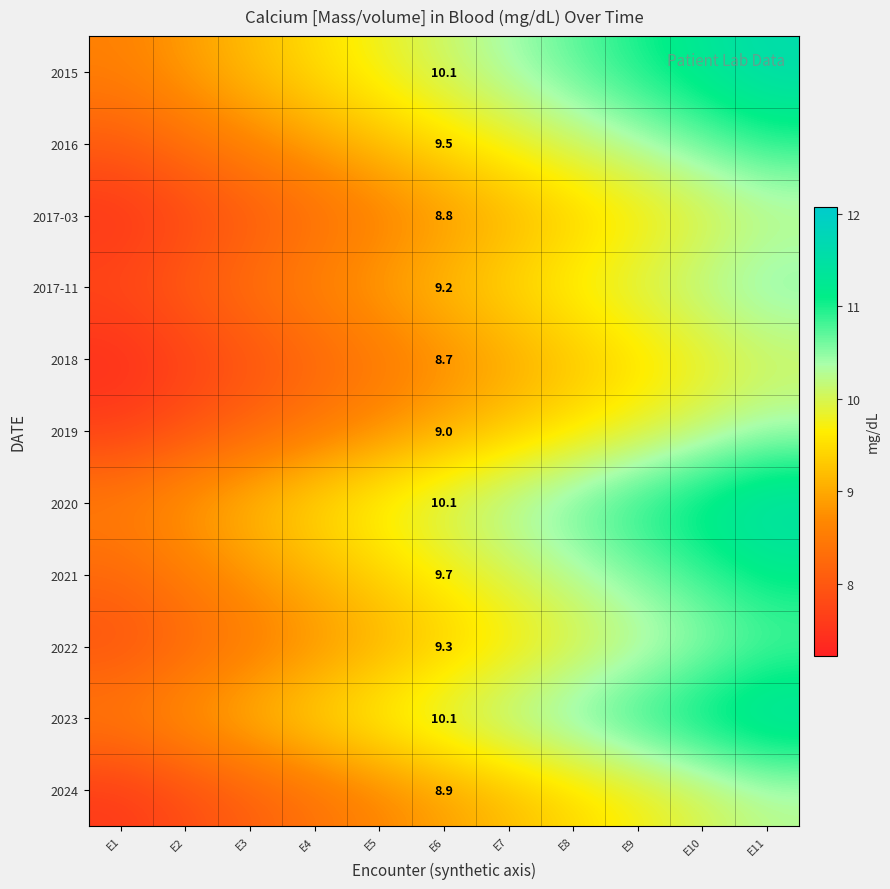

Read the 2024 value at E8.

9.4